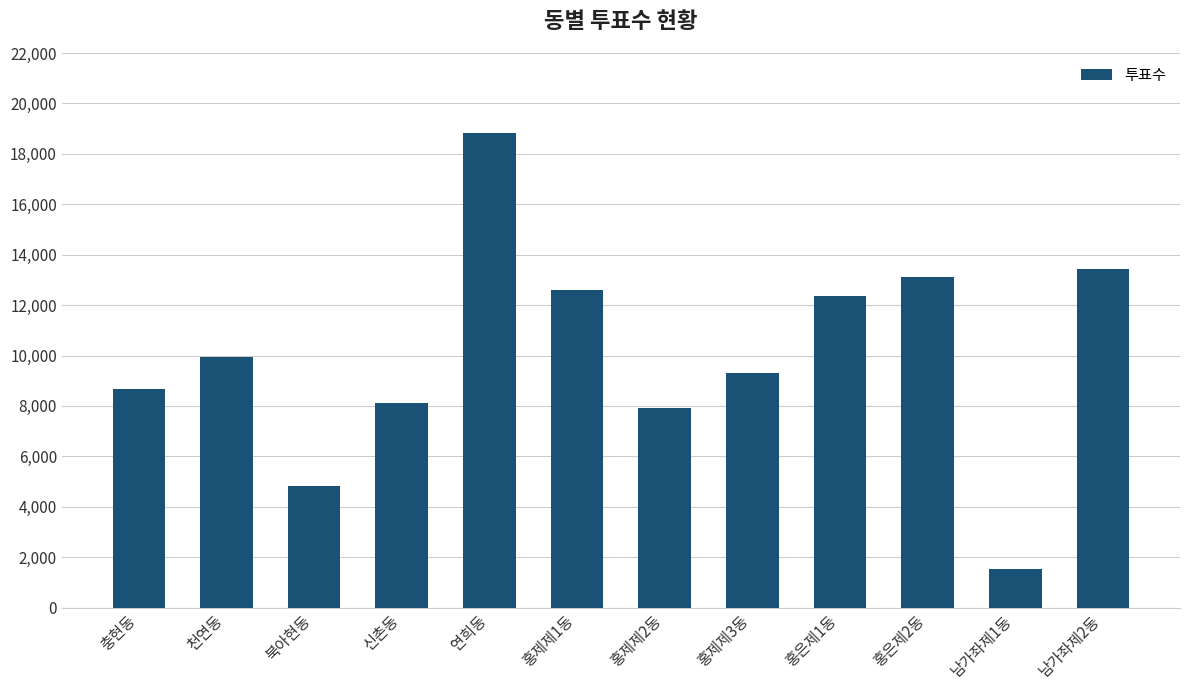

Reading left to right, what are all the values shown in this chart?

충현동=8668	천연동=9923	북아현동=4837	신촌동=8132	연희동=18825	홍제제1동=12598	홍제제2동=7902	홍제제3동=9304	홍은제1동=12359	홍은제2동=13112	남가좌제1동=1533	남가좌제2동=13450